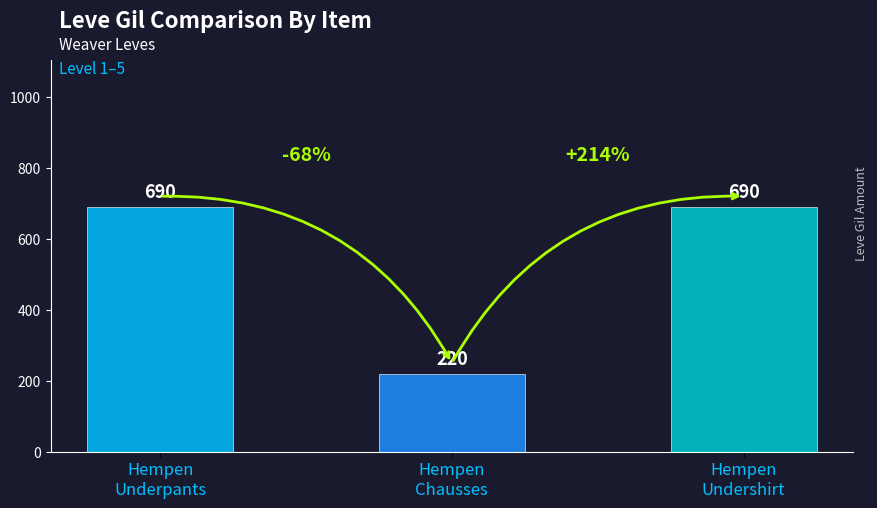

Count the values in the range 220 to 690.

3